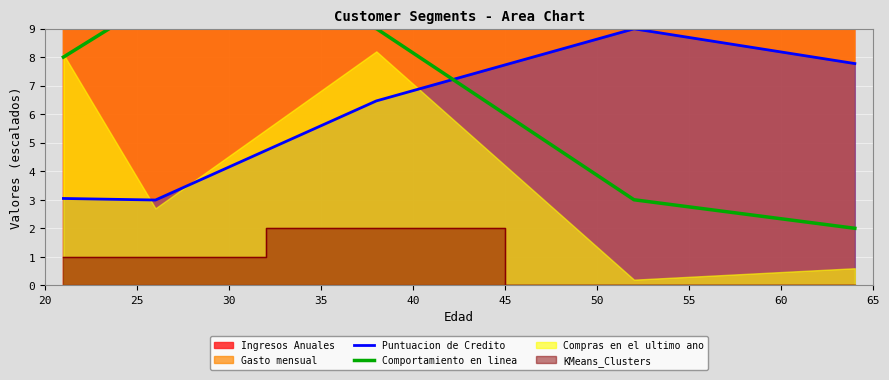

After their last crossing, which series has the higher values: Puntuacion de Credito or Comportamiento en linea?

Puntuacion de Credito